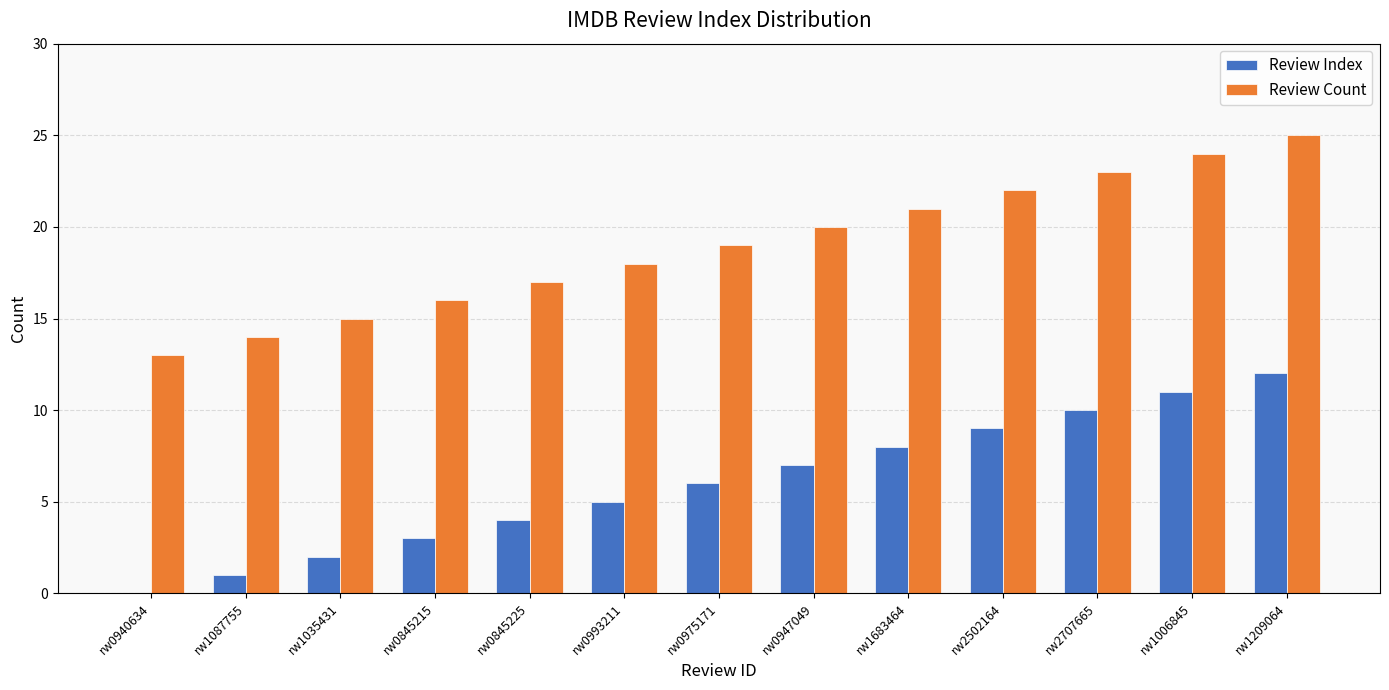

Read the Review Index value at rw2707665.

10